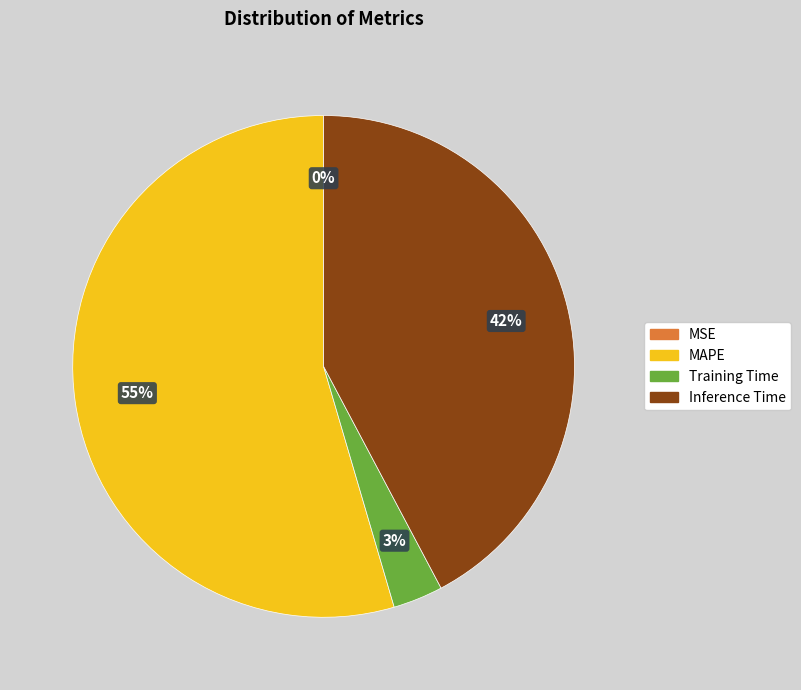

Does any single category account for the majority?

Yes